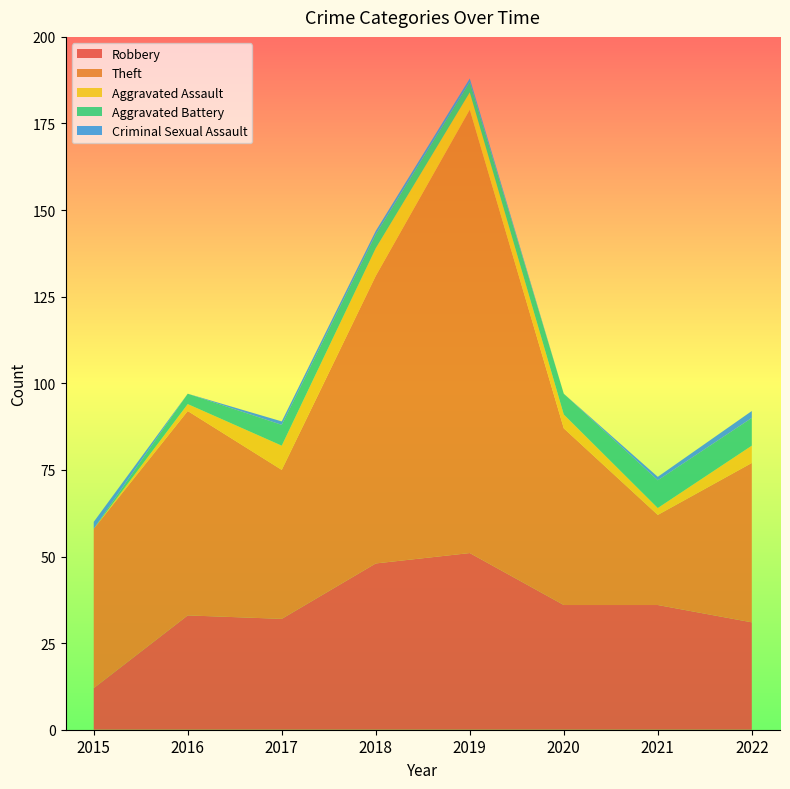

Reading left to right, transcribe all the data shown in this chart.

Robbery: 12	33	32	48	51	36	36	31
Theft: 46	59	43	83	128	51	26	46
Aggravated Assault: 0	2	7	8	5	4	2	5
Aggravated Battery: 0	3	6	4	3	6	8	8
Criminal Sexual Assault: 2	0	1	1	1	0	1	2